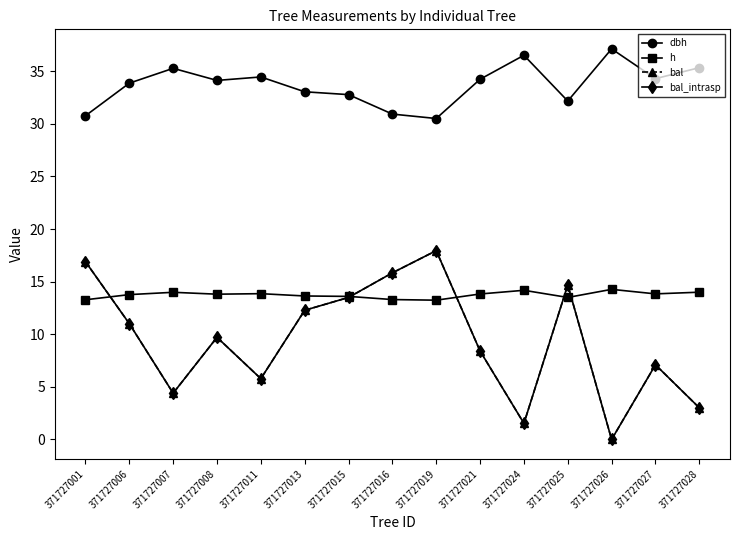

Is it true that dbh equals 36.5 at 371727024?

True